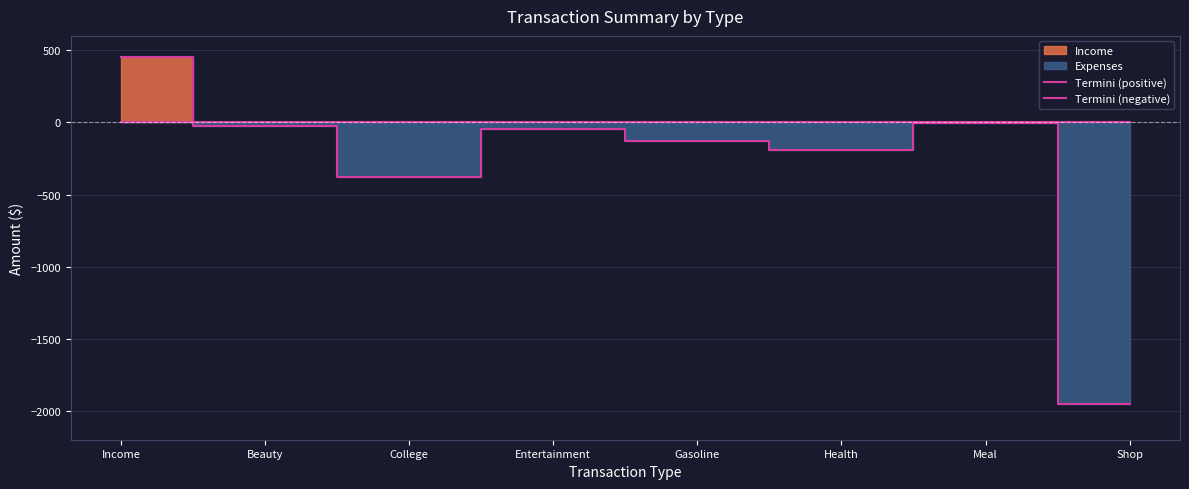

What is the average value of the Termini (positive) series?

56.5